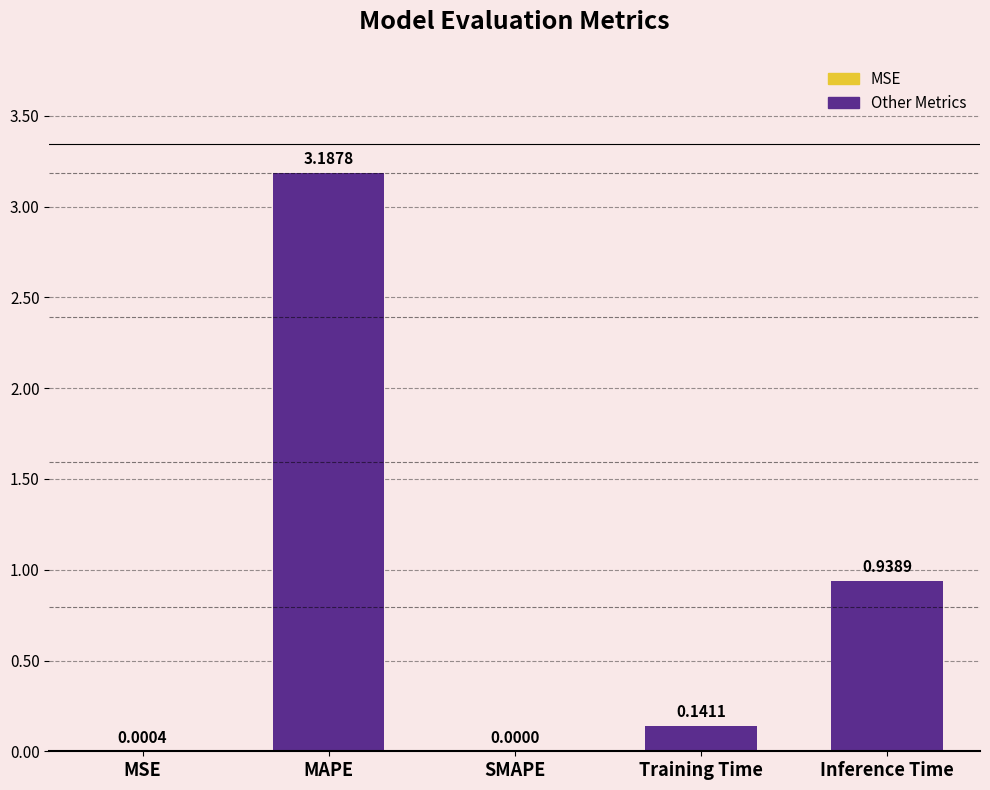

What is the change in value from MAPE to Inference Time?

-2.2